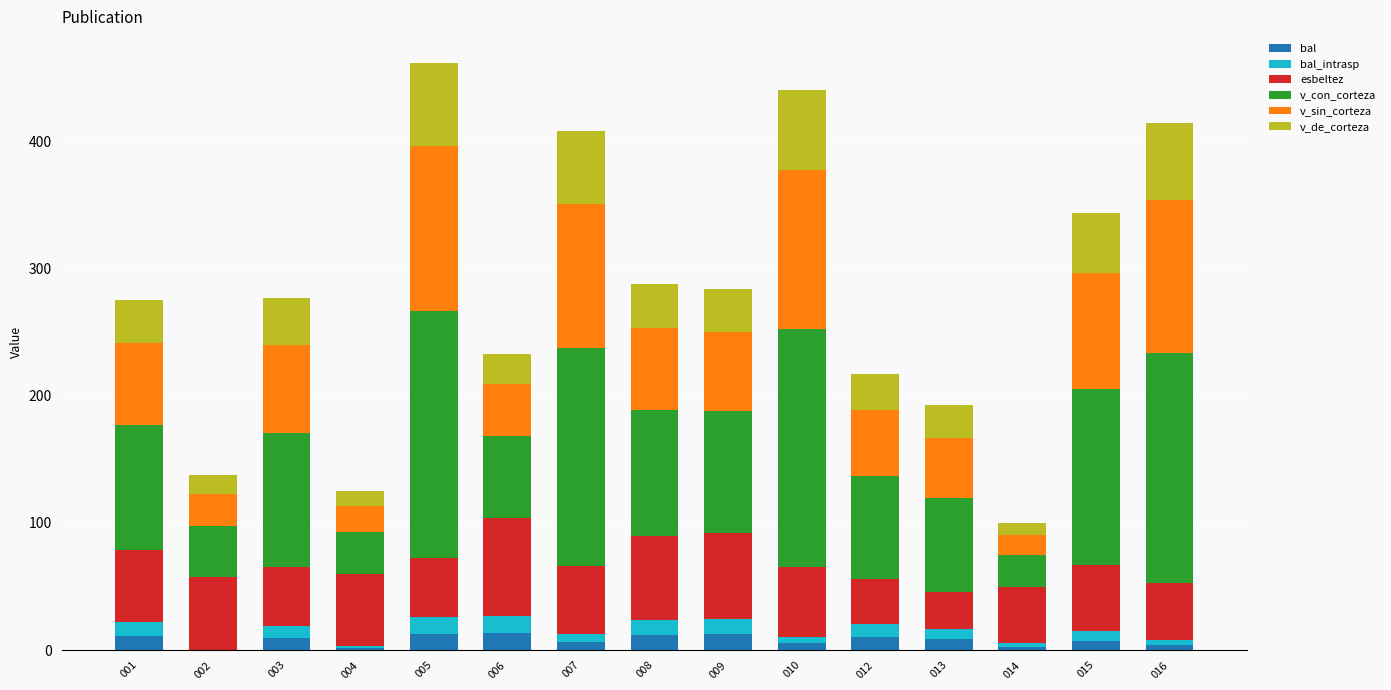

How many categories are shown in the chart?

15